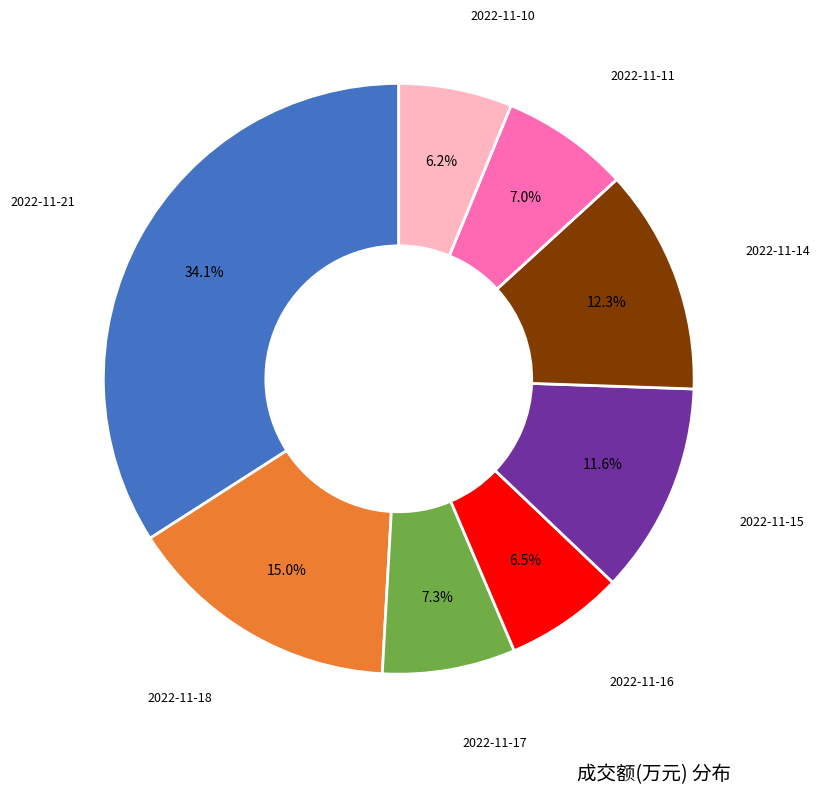

Is there a majority slice in this chart?

No